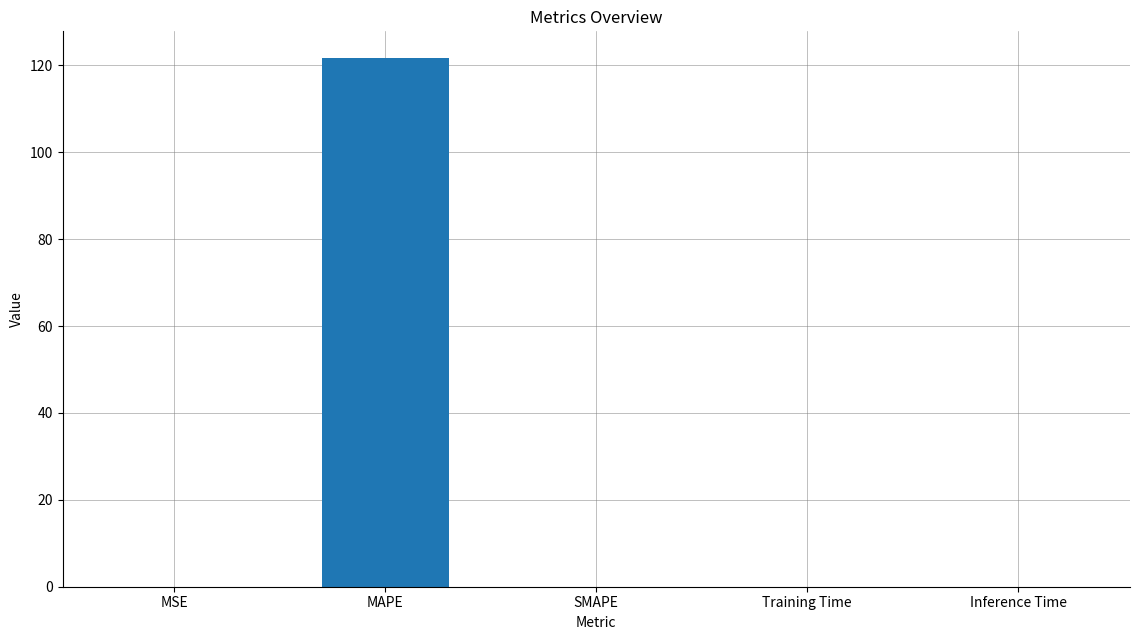

What is the sum of all values?

121.8